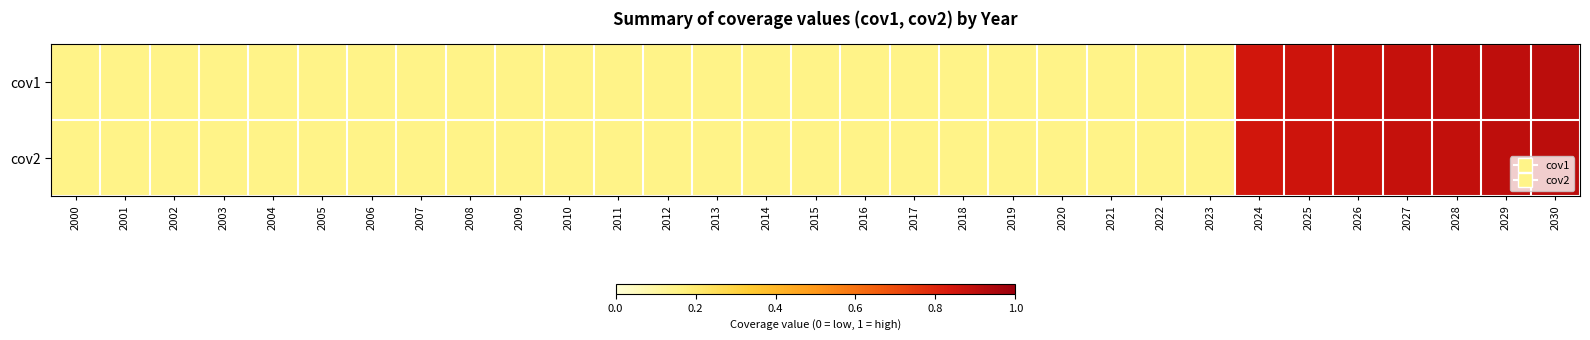

Which series has the largest range (max minus min)?

cov1